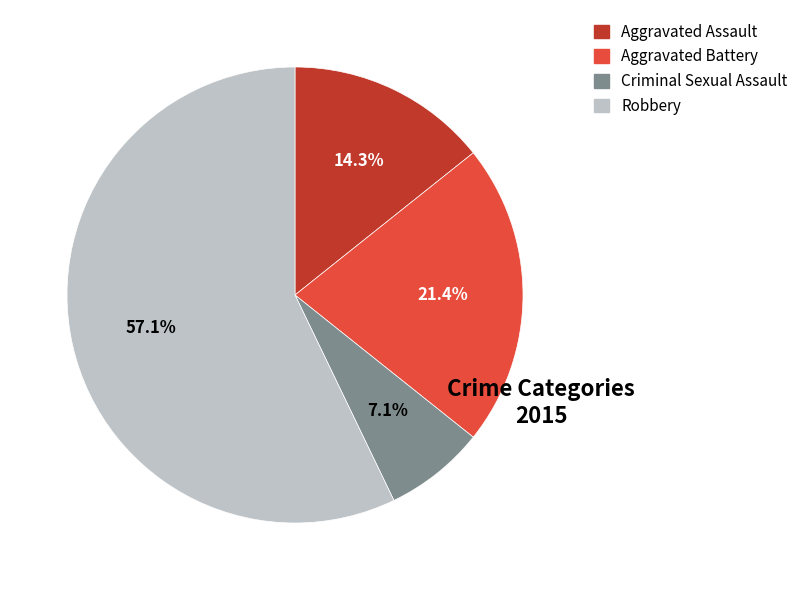

Between Aggravated Battery and Aggravated Assault, which is larger?

Aggravated Battery